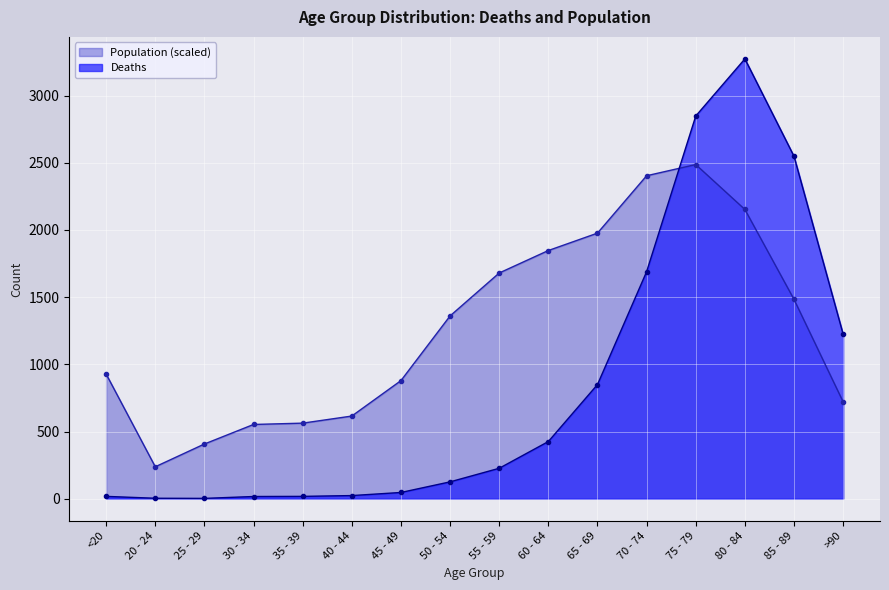

What is the difference between the highest and lowest values at 30 - 34?

536.0